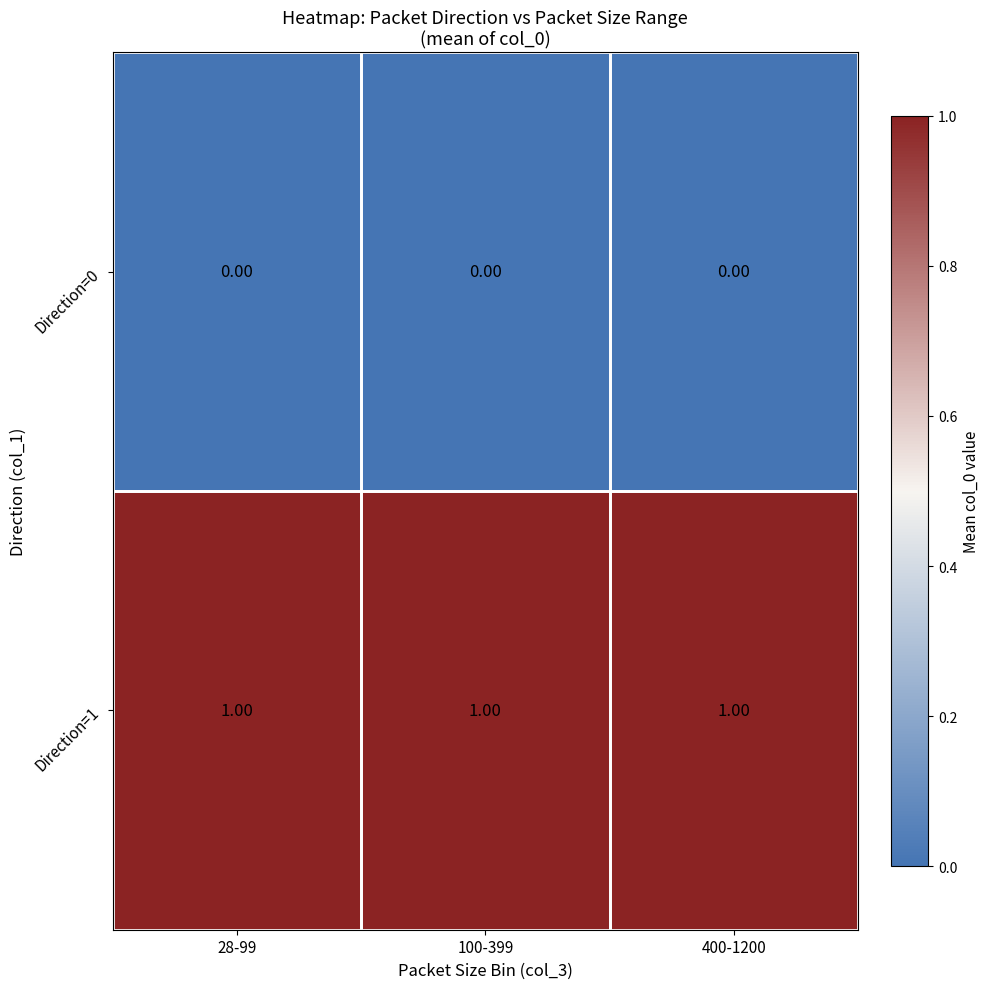

Is the value of Direction=0 at 400-1200 greater than the value of Direction=1 at 400-1200?

No